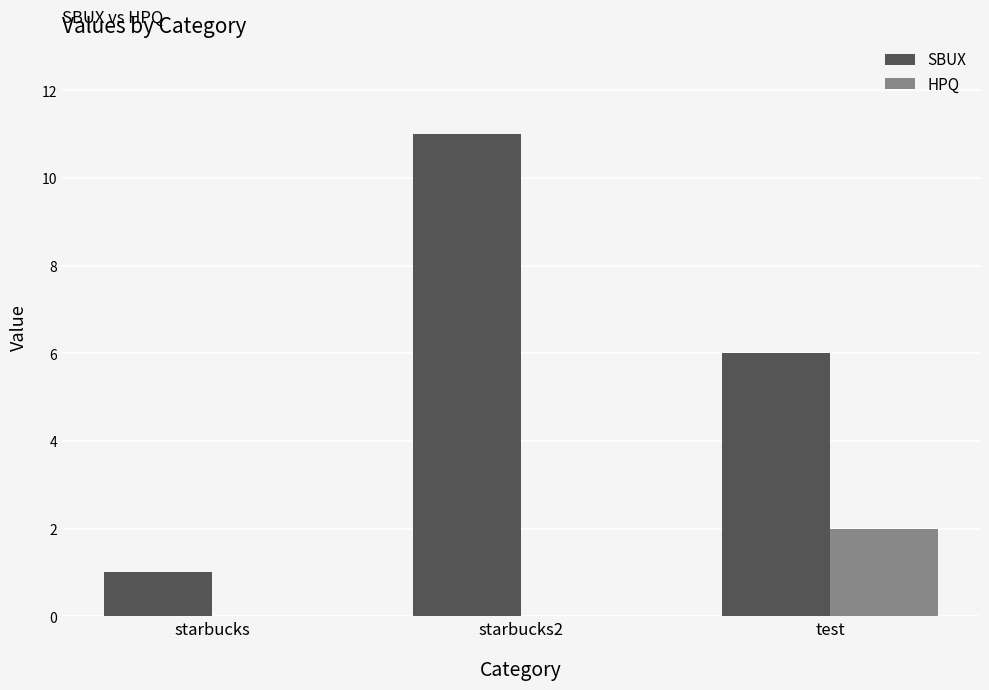

Are the bars horizontal?

No